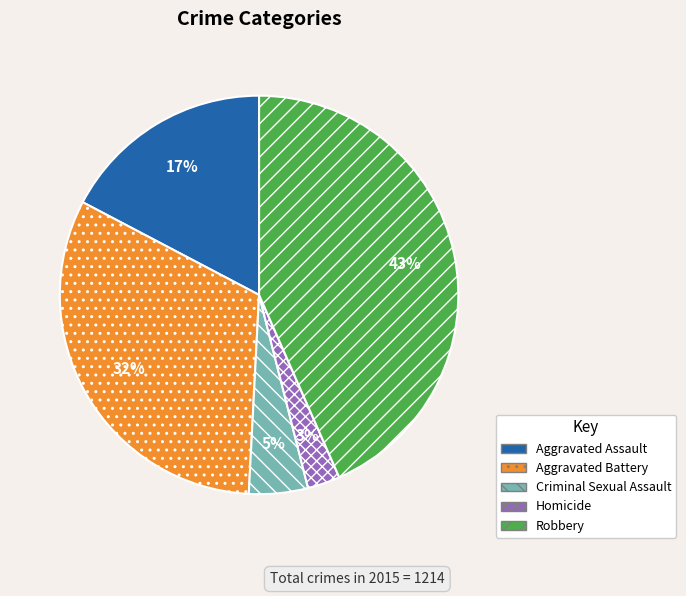

True or false: Aggravated Assault accounts for 28% of the total.

False